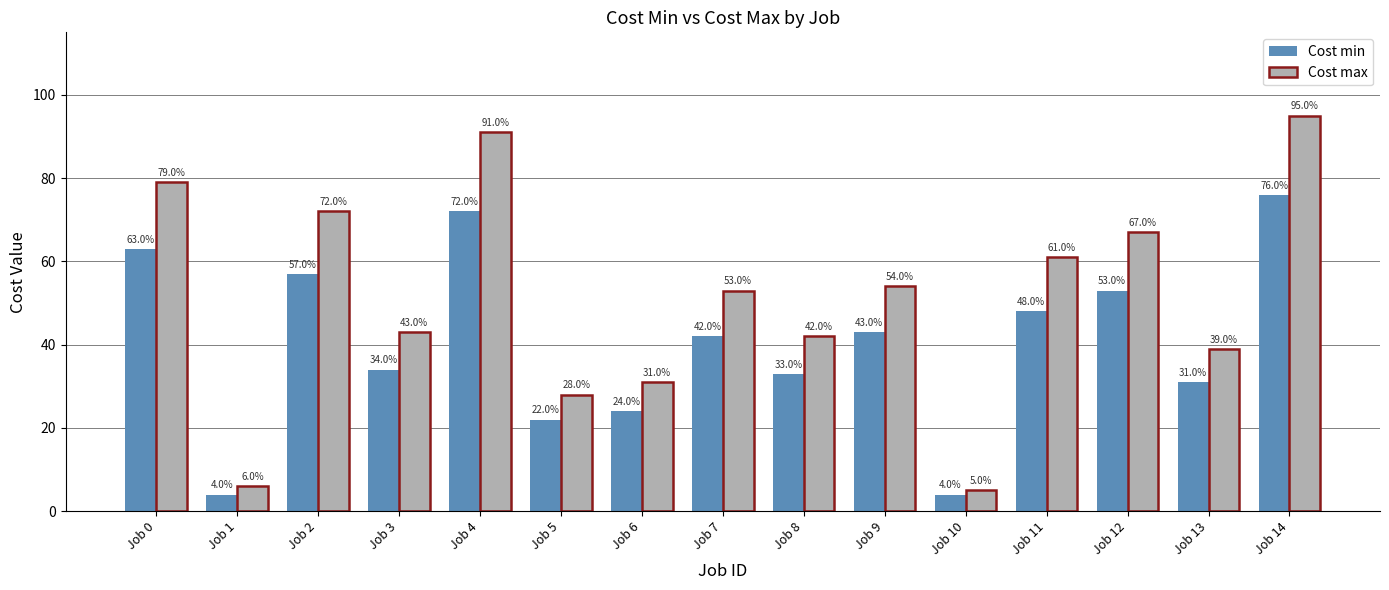

List the series in order of their overall mean, lowest first.

Cost min, Cost max